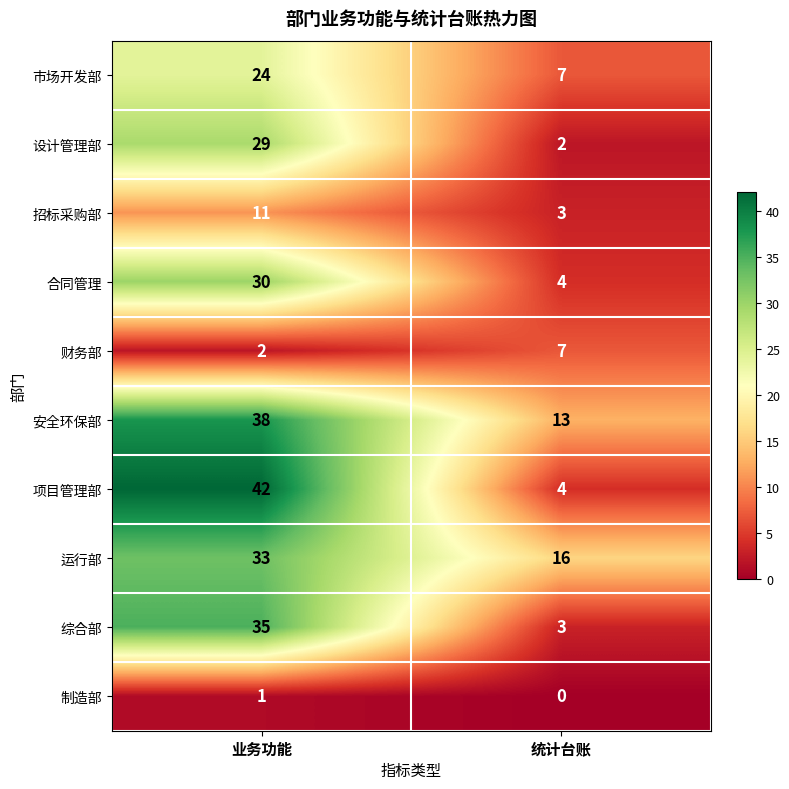

True or false: 市场开发部 has a value of 8 at 业务功能.

False